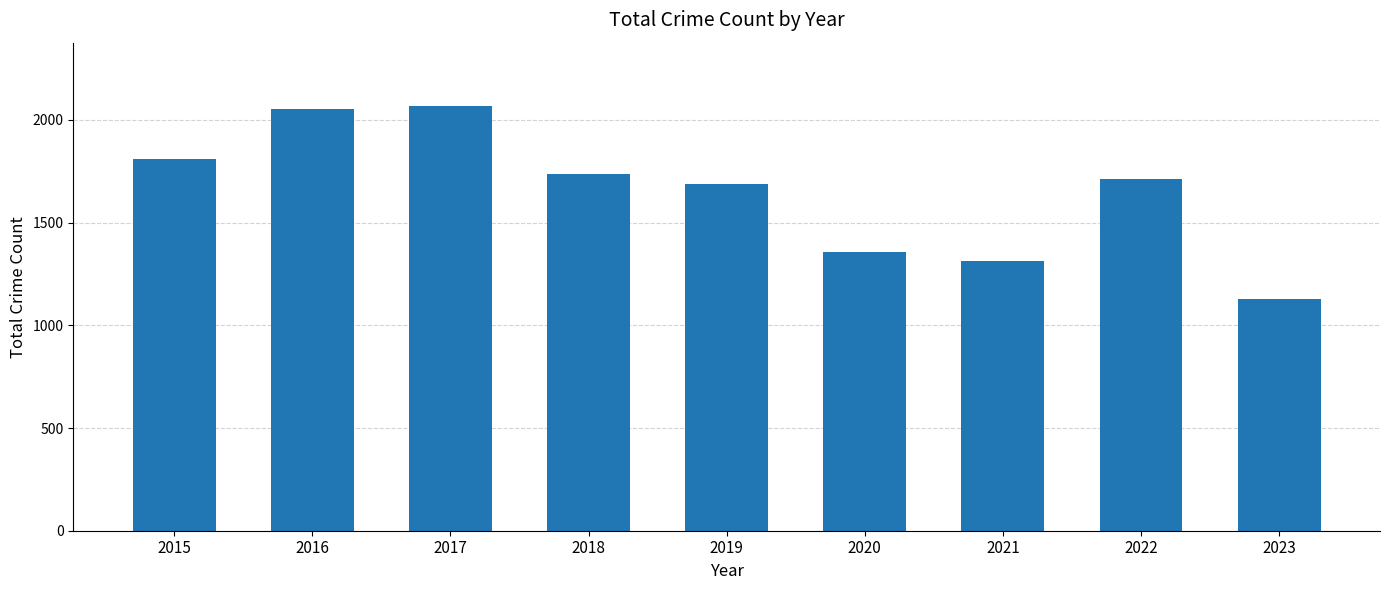

What is the smallest value displayed?

1127